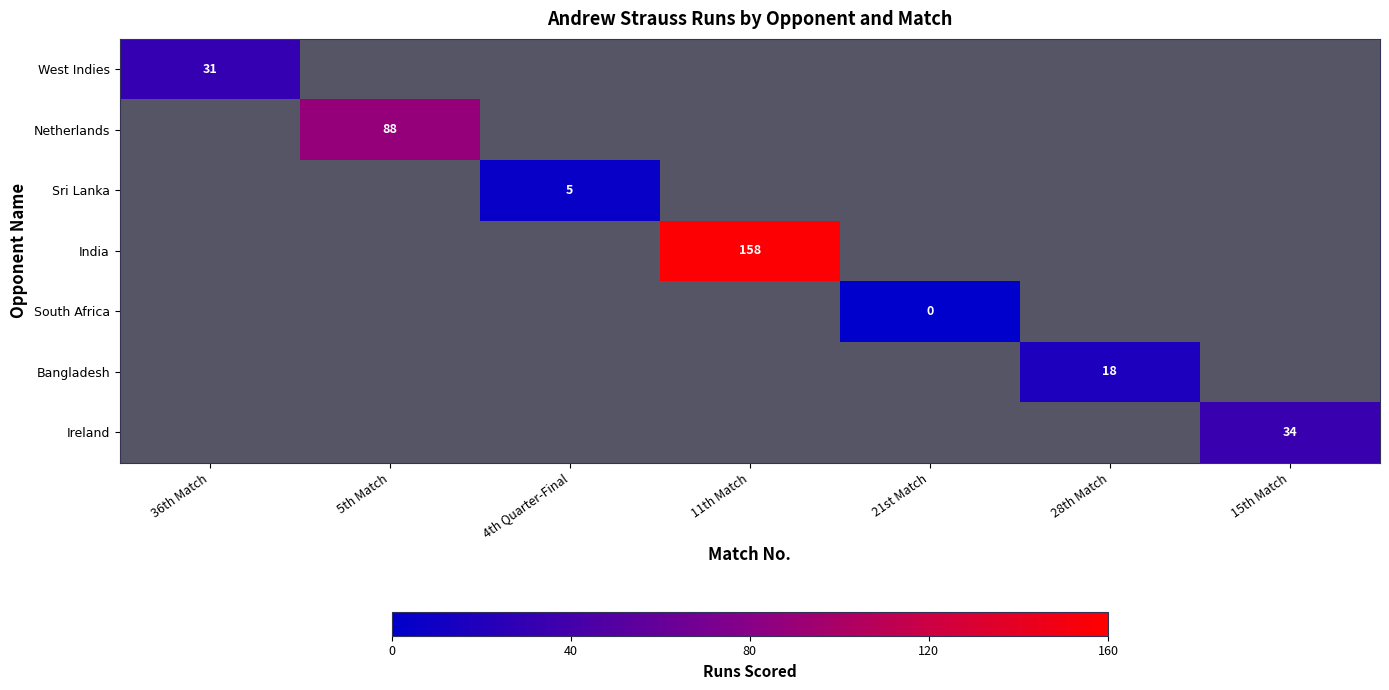

The Sri Lanka series shows 7 at 4th Quarter-Final. True or false?

False